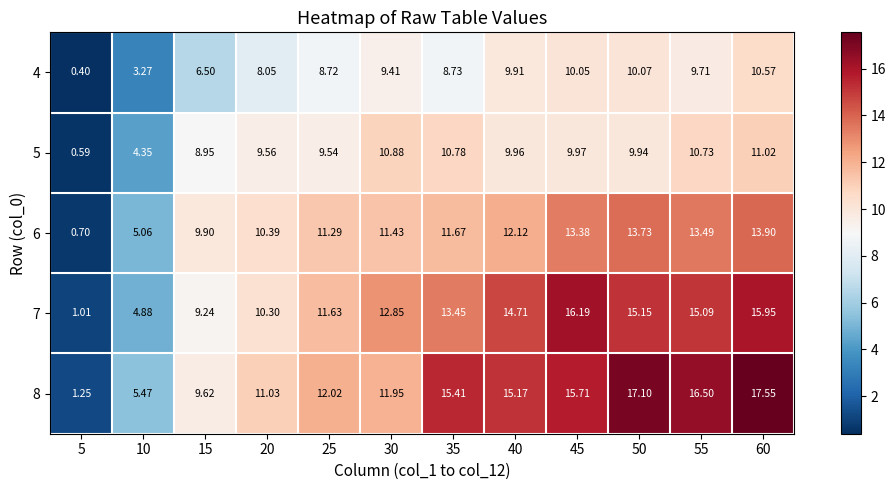

Which series has the largest total across all categories?

8